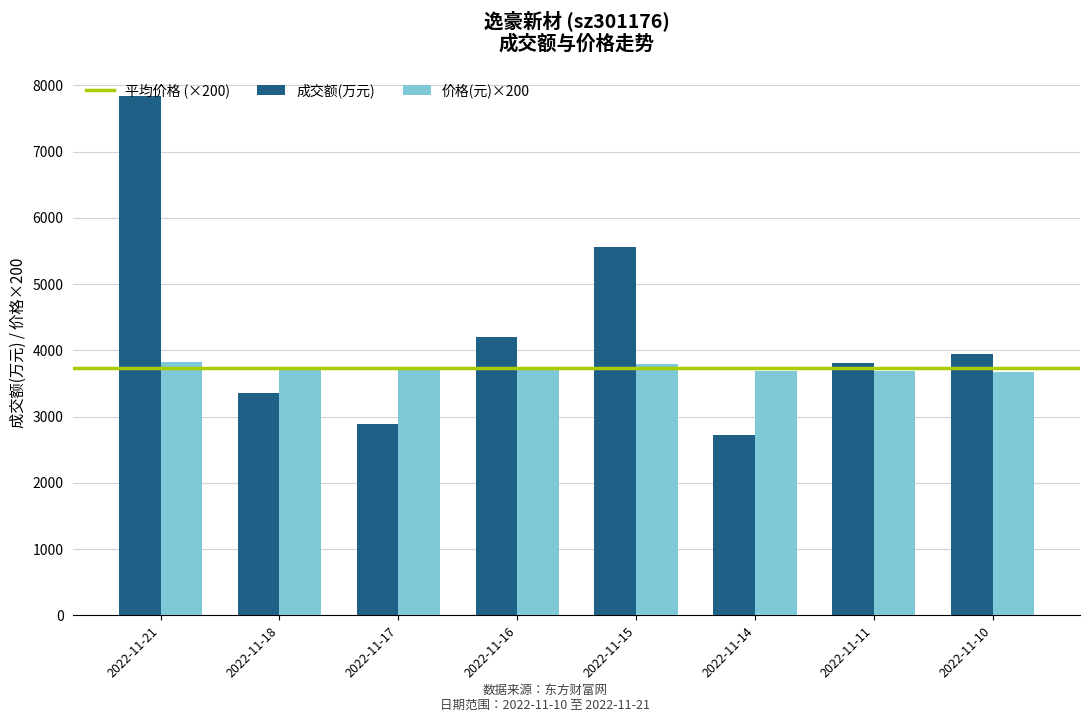

At which category is the sum across all series the highest?

2022-11-21